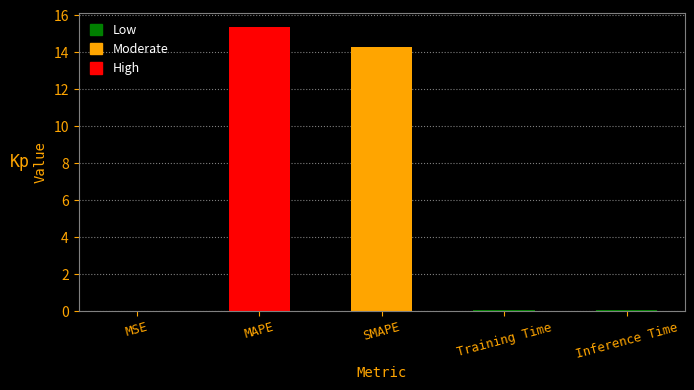

What is the maximum value shown in the chart?

15.4